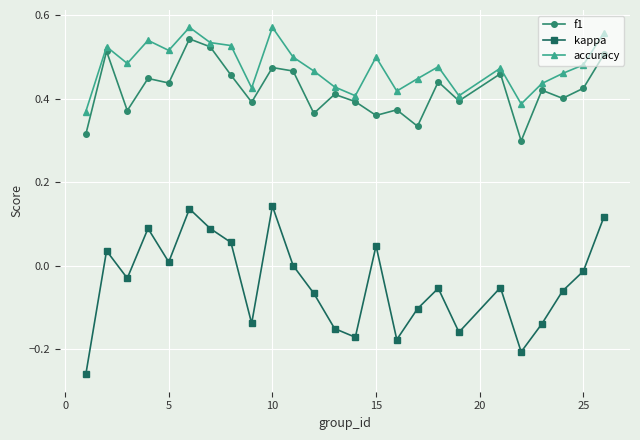

How many f1 values are between 0 and 1?

25